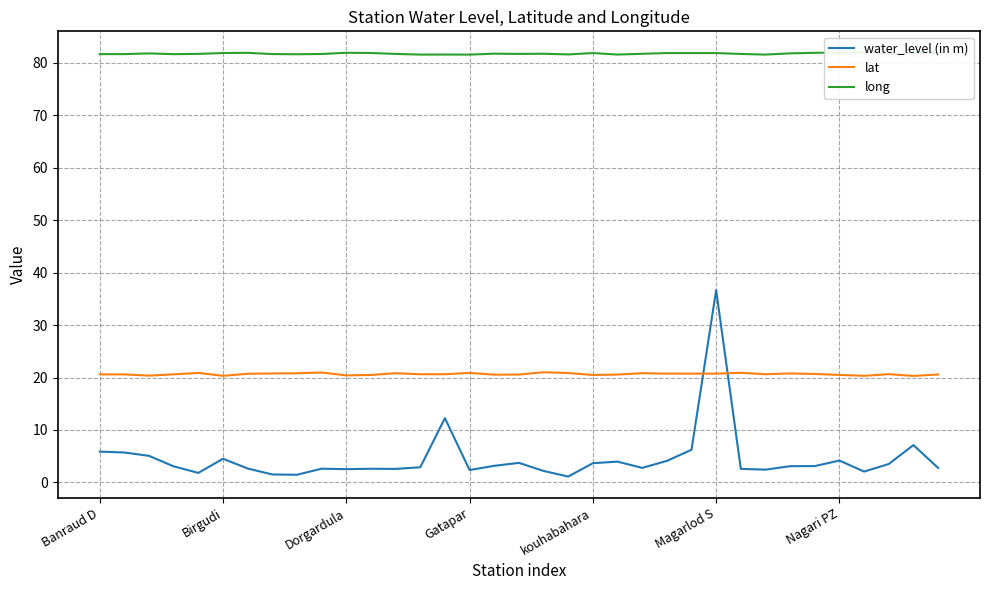

What are all the series names shown in the legend?

water_level (in m), lat, long